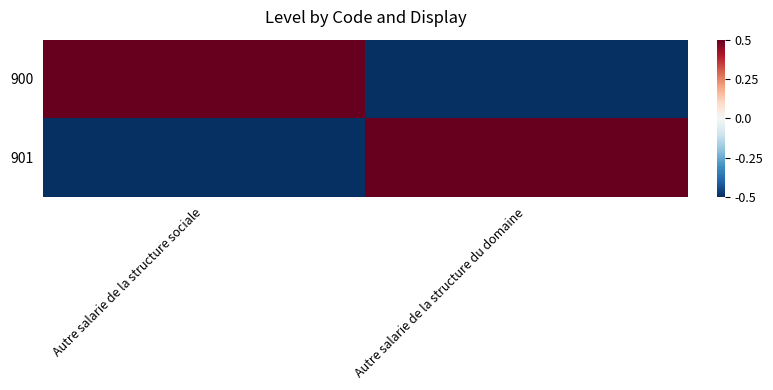

Reading left to right, what are all the values shown in this chart?

900: Autre salarie de la structure sociale=0.5	Autre salarie de la structure du domaine=-0.5
901: Autre salarie de la structure sociale=-0.5	Autre salarie de la structure du domaine=0.5